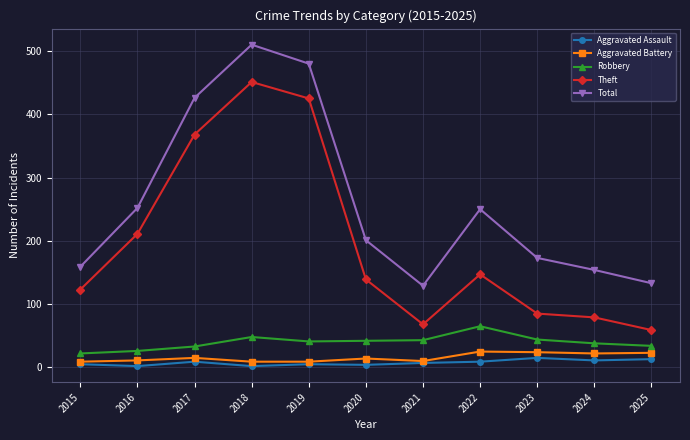

Which series changed the most between 2020 and 2025?

Theft